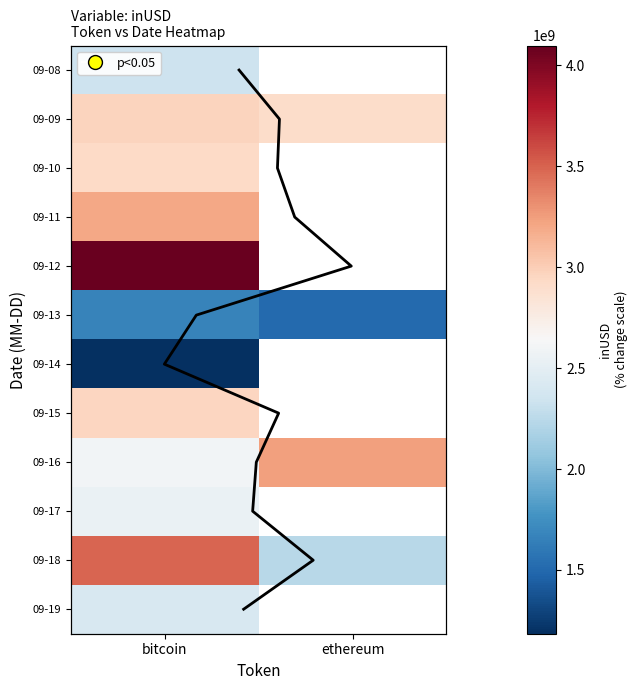

What is the smallest value displayed?

1177628555.7